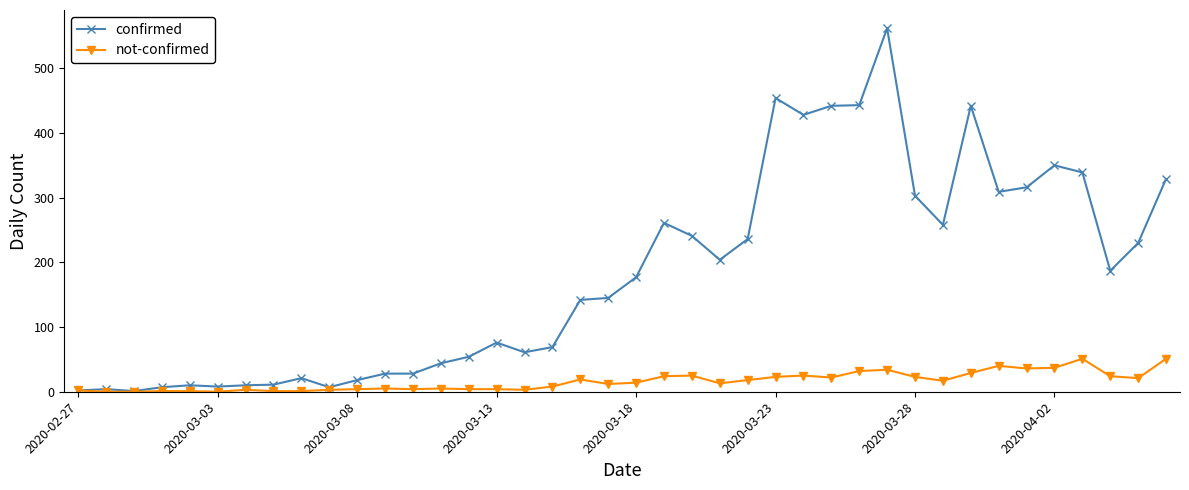

What are all the series names shown in the legend?

confirmed, not-confirmed